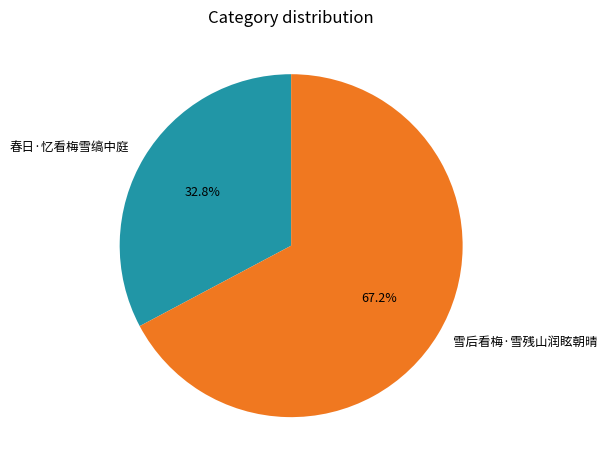

Does 雪后看梅·雪残山润眩朝晴 represent more than half of the total?

Yes